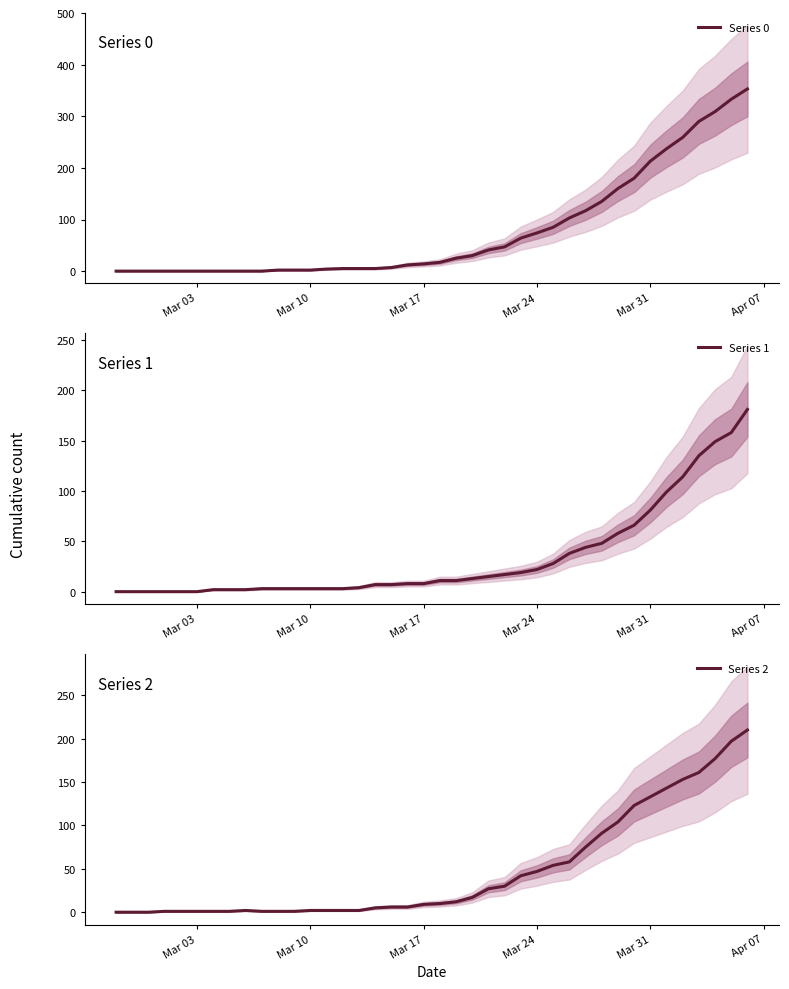

True or false: Series 2 has more than 0 points higher than both neighbors.

True